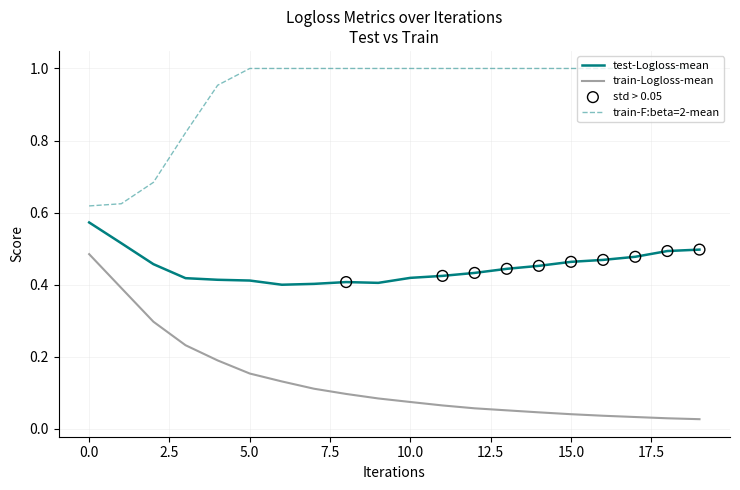

Which series has the largest total across all categories?

train-F:beta=2-mean